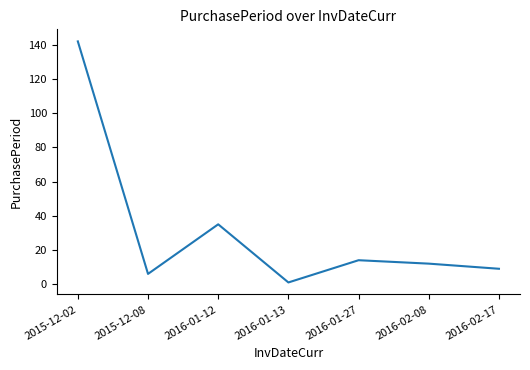

What position from the right is 2016-01-12?

5